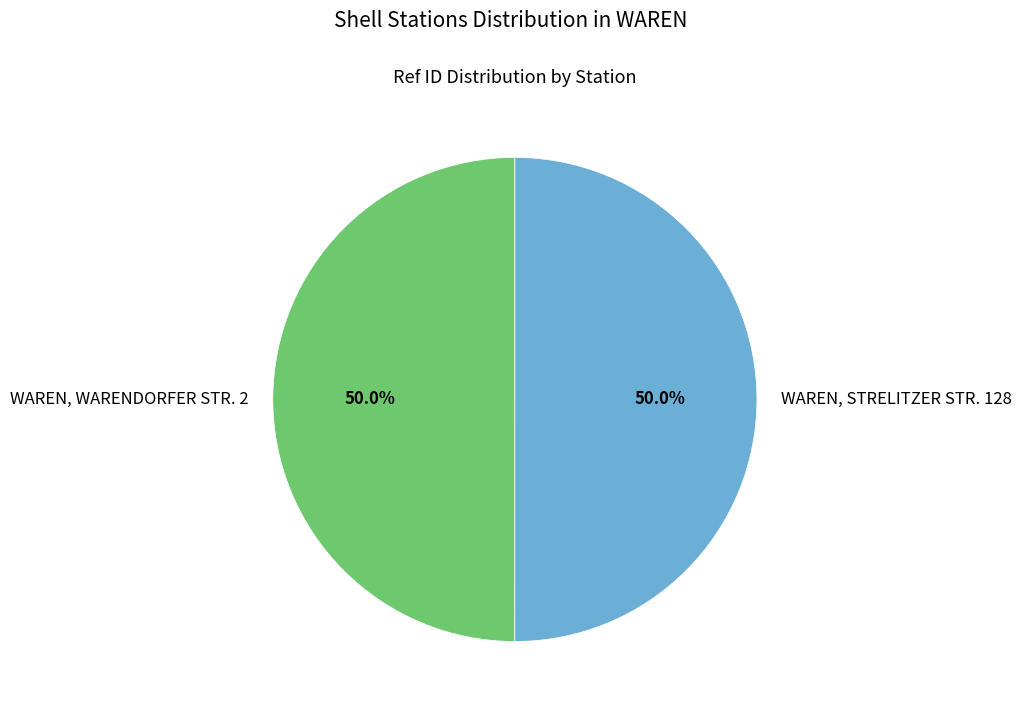

Is it true that WAREN, STRELITZER STR. 128 is 44% of the pie?

False